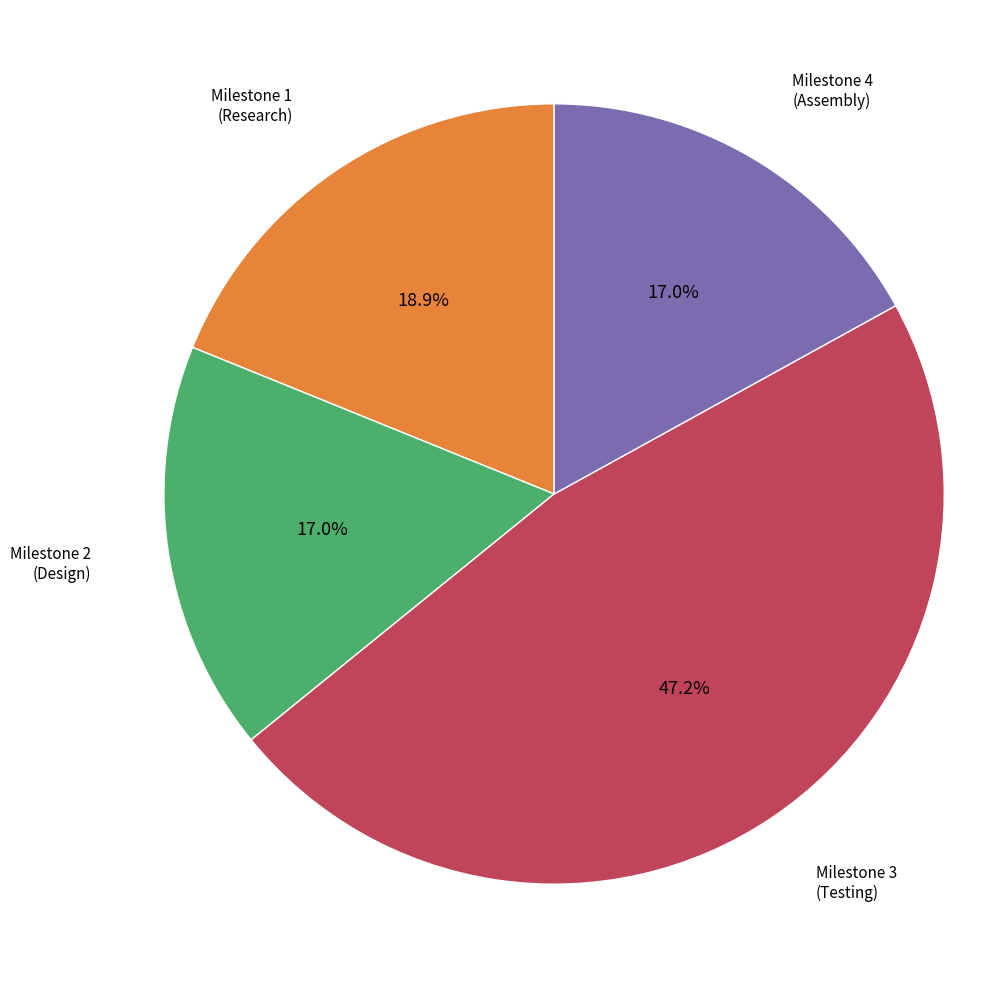

Is there a majority slice in this chart?

No